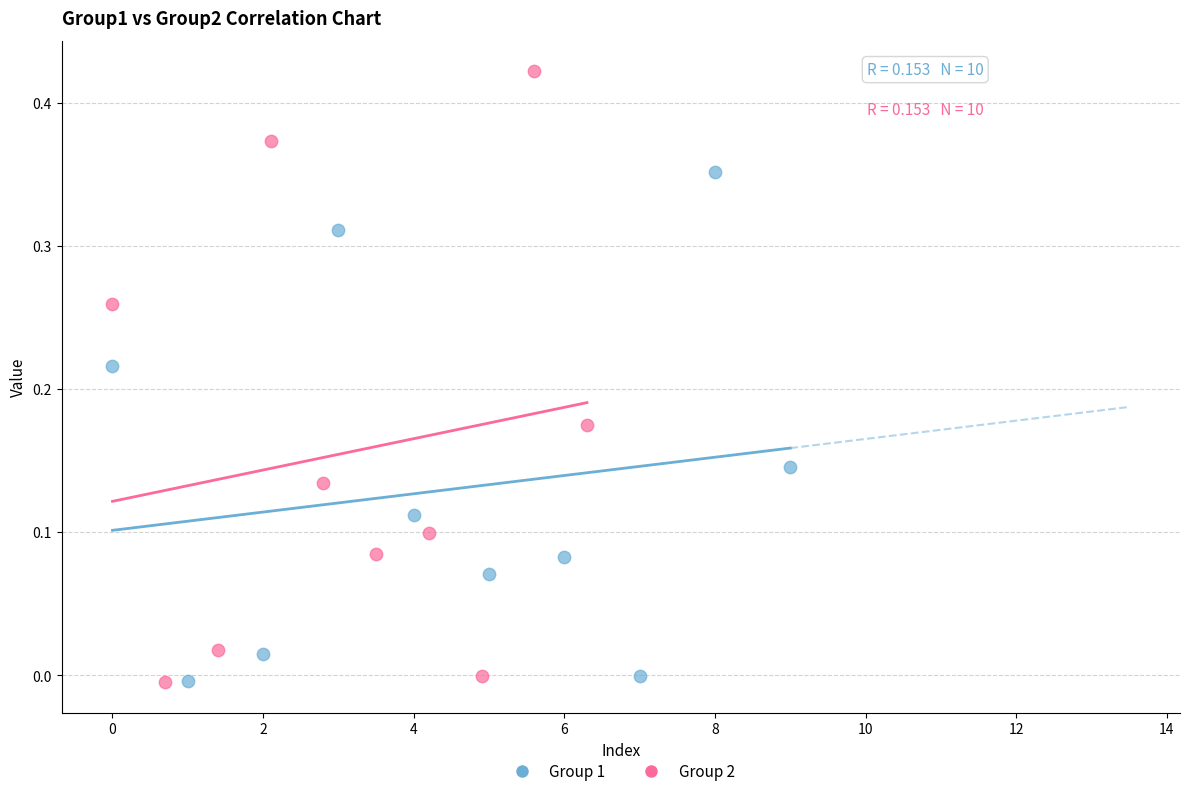

Which series has the largest Y range (max minus min)?

Group 2